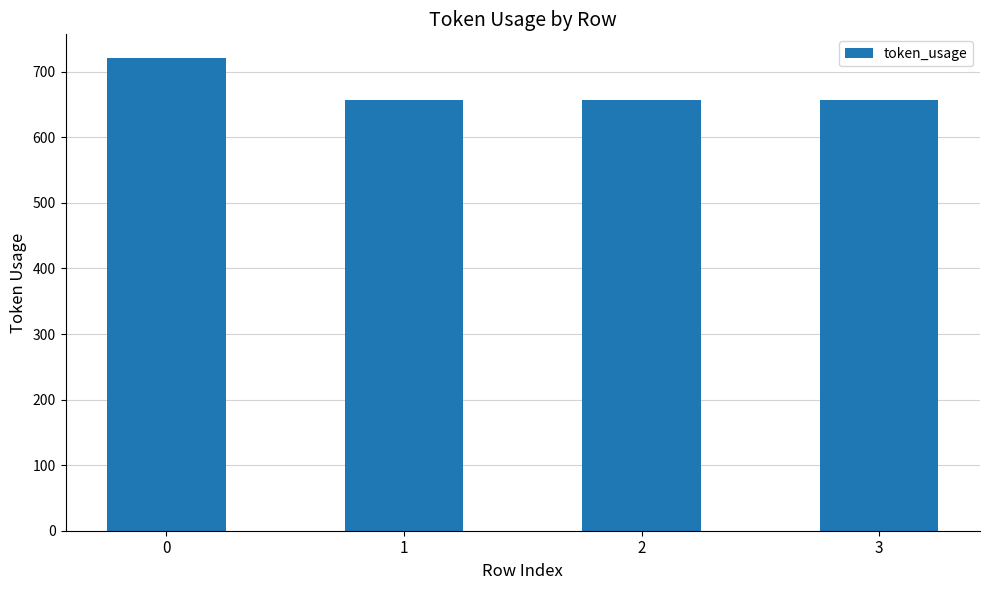

What is the greatest value displayed?

721